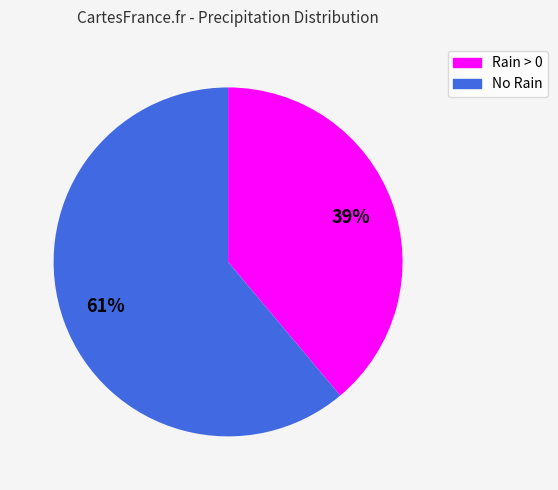

To the nearest percent, what percentage of the pie is Rain > 0?

39%